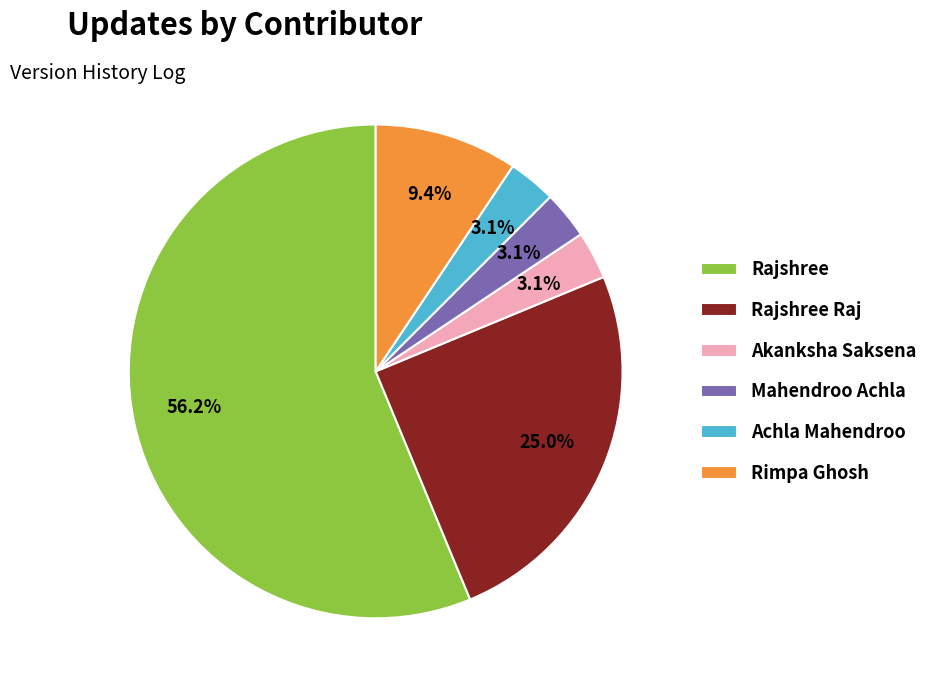

To the nearest percent, what percentage of the pie is Achla Mahendroo?

3%